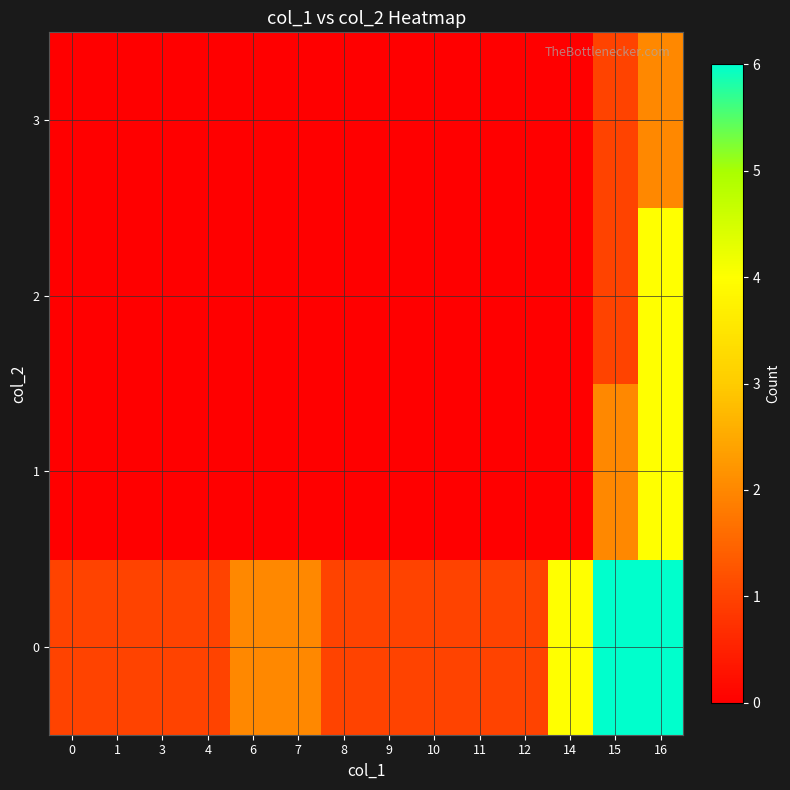

Reading right to left, extract all data points from this chart.

0: 16=6	15=6	14=4	12=1	11=1	10=1	9=1	8=1	7=2	6=2	4=1	3=1	1=1	0=1
1: 16=4	15=2	14=0	12=0	11=0	10=0	9=0	8=0	7=0	6=0	4=0	3=0	1=0	0=0
2: 16=4	15=1	14=0	12=0	11=0	10=0	9=0	8=0	7=0	6=0	4=0	3=0	1=0	0=0
3: 16=2	15=1	14=0	12=0	11=0	10=0	9=0	8=0	7=0	6=0	4=0	3=0	1=0	0=0